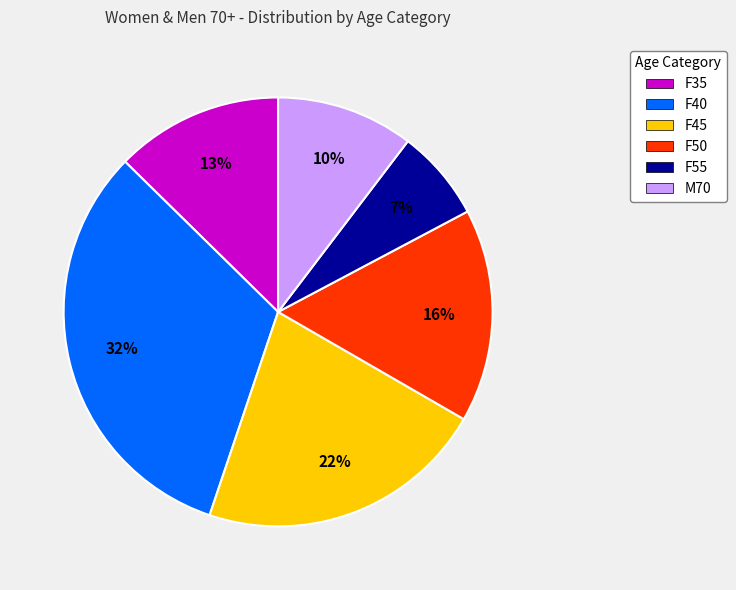

Does M70 represent more than half of the total?

No